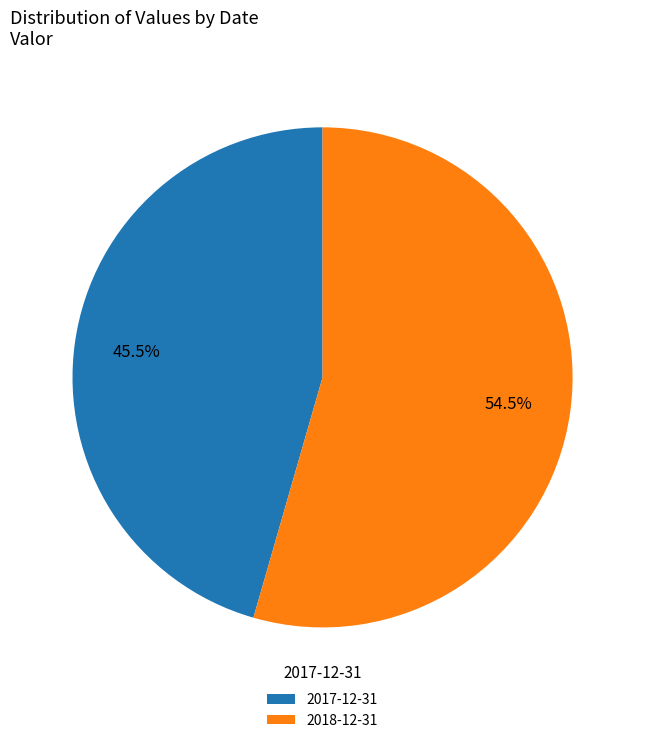

How many segments does this pie chart have?

2